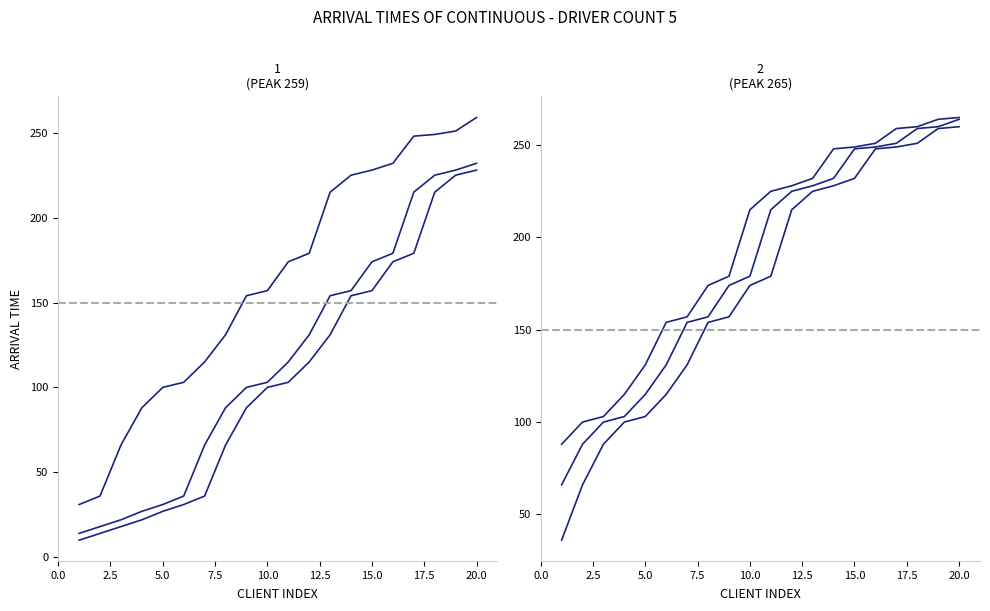

Is it true that Client 4 Arr equals 174 at 15?

True